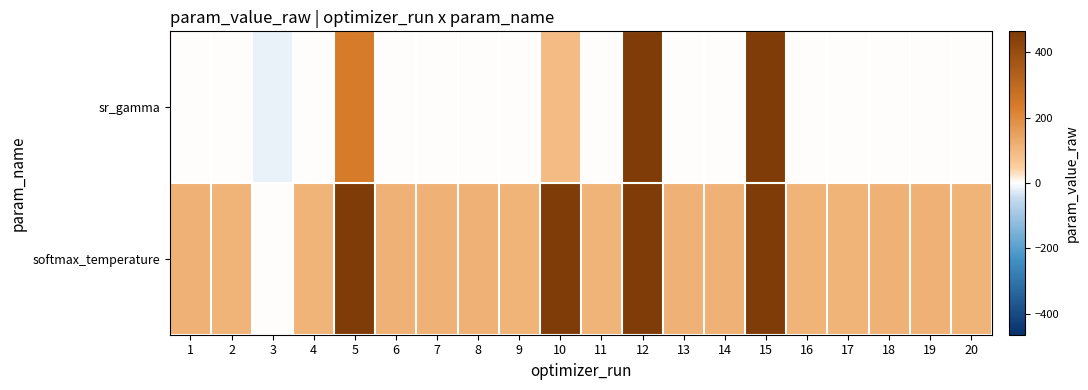

Reading left to right, transcribe all the data shown in this chart.

sr_gamma: 1=0.9	2=0.9	3=-15.6	4=0.9	5=235.9	6=0.9	7=0.9	8=0.9	9=0.9	10=92.1	11=0.9	12=536.3	13=0.9	14=0.9	15=952.6	16=0.9	17=0.9	18=0.9	19=0.9	20=0.9
softmax_temperature: 1=112.3	2=112.3	3=0.9	4=112.3	5=459.9	6=112.3	7=112.3	8=112.3	9=112.3	10=459.9	11=112.3	12=459.9	13=112.3	14=112.3	15=459.9	16=112.3	17=112.3	18=112.3	19=112.3	20=112.2